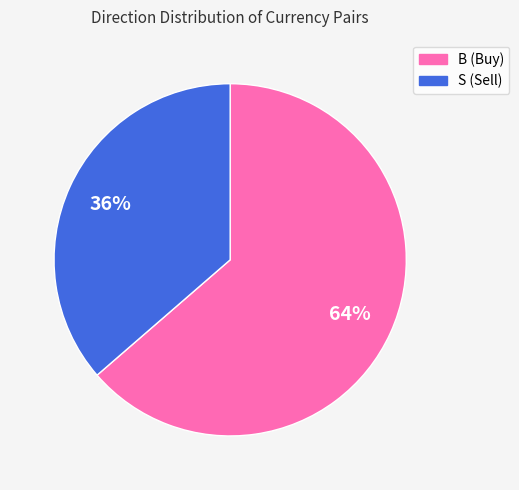

Combined, do S (Sell) and B (Buy) account for over 50%?

Yes